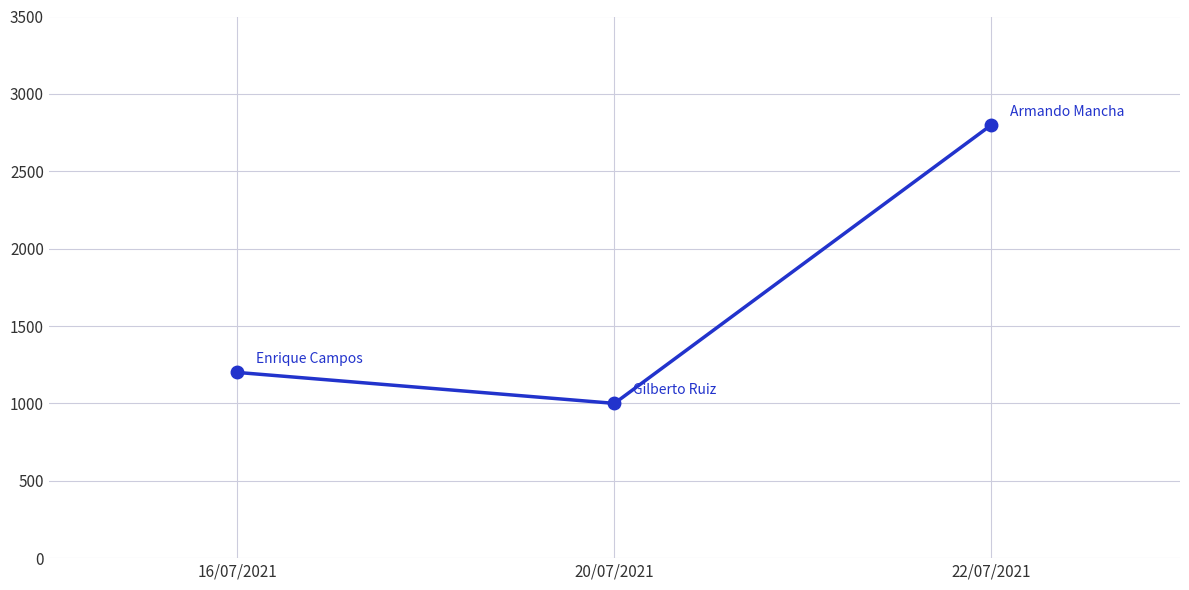

The value at 20/07/2021 is 530. True or false?

False